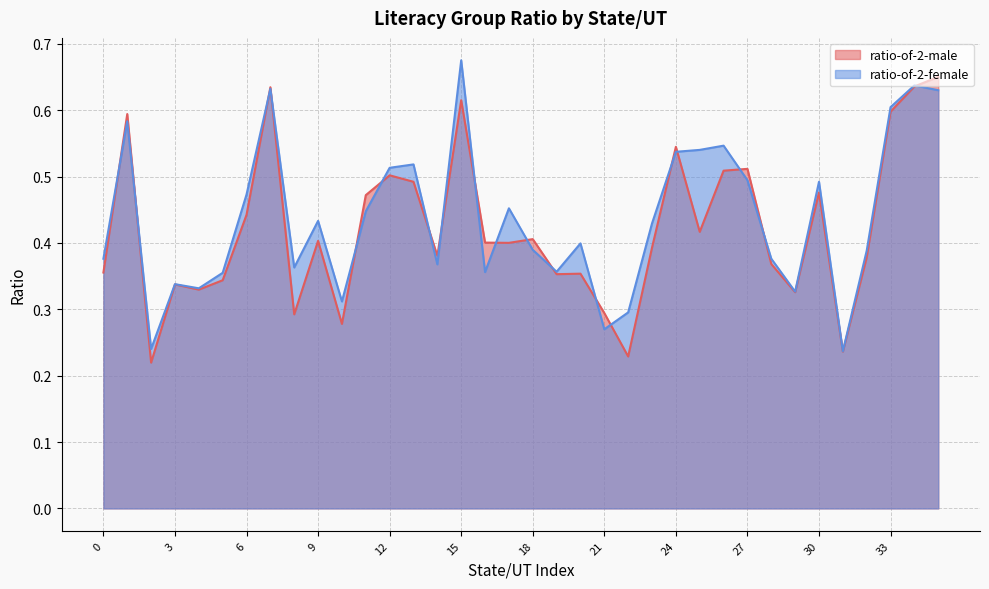

True or false: ratio-of-2-male has more than 2 points higher than both neighbors.

True